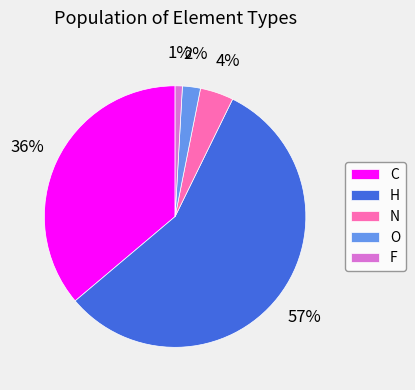

To the nearest percent, what is the difference between the F and C slice percentages?

35%